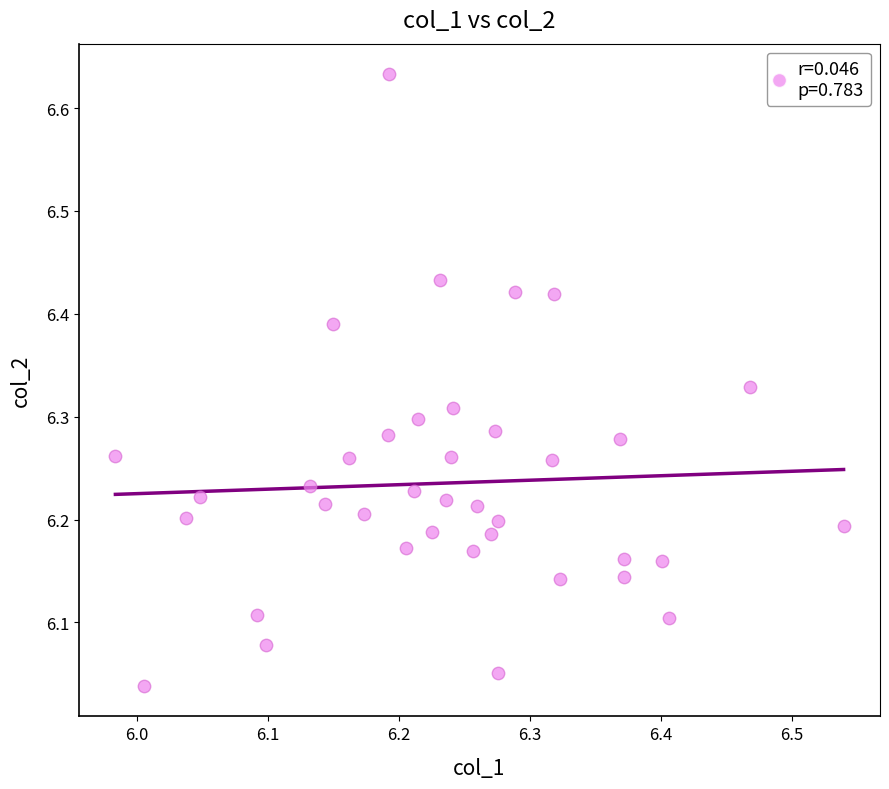

What is the range of X values (max minus min)?

0.6